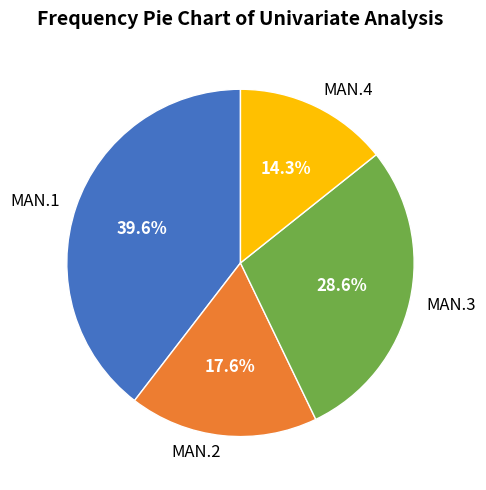

What portion of the pie excludes MAN.3?

71.4%